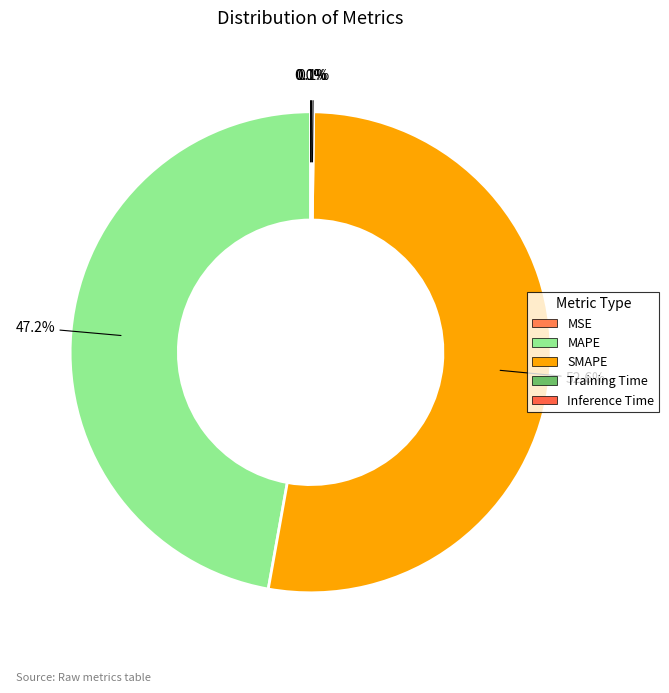

How many slices are in this pie chart?

5